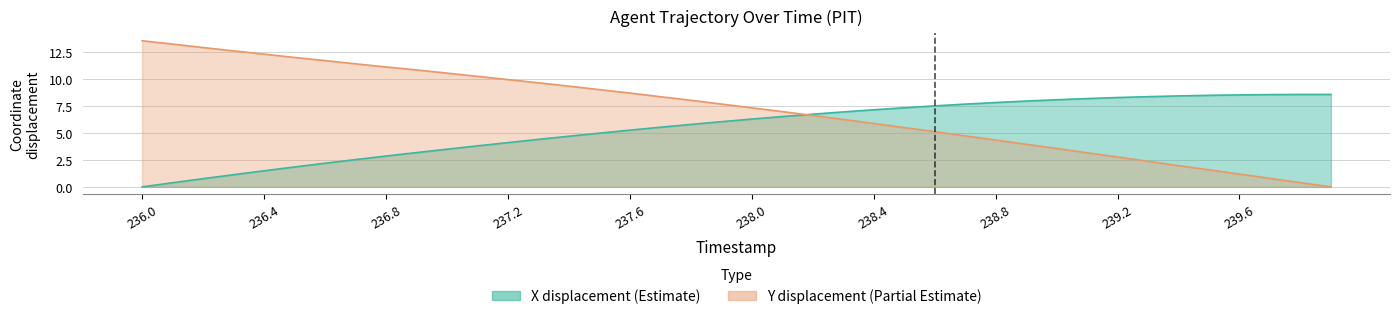

True or false: X has a value of 1.7 at 239.1.

False